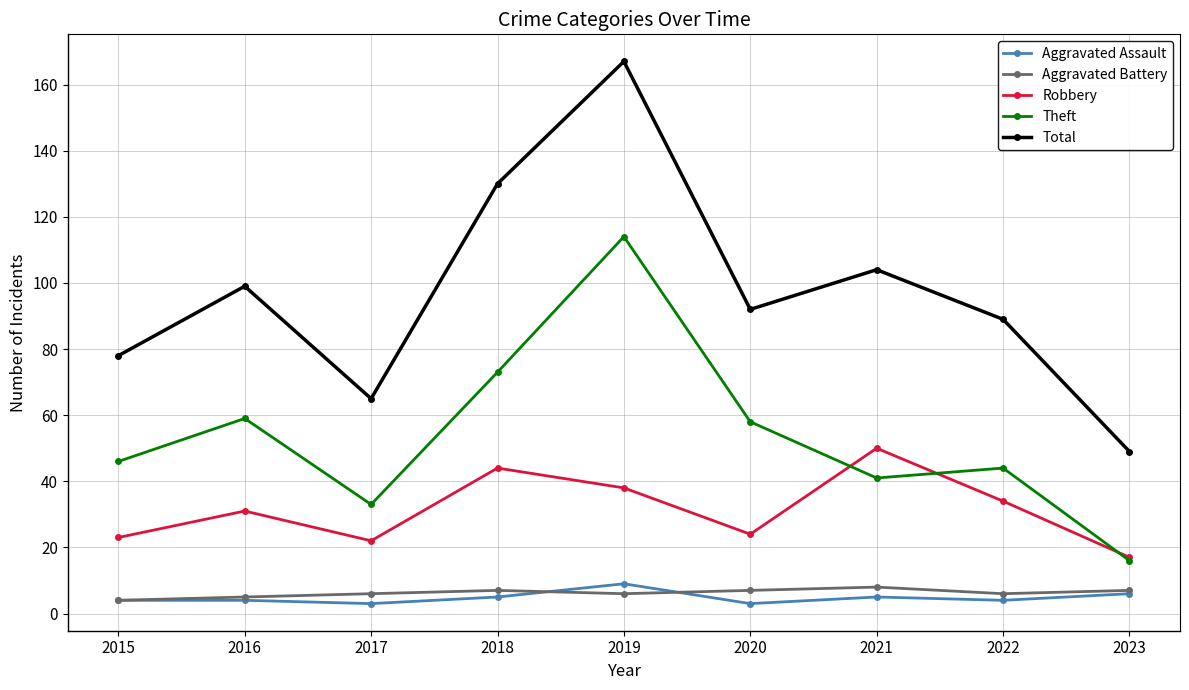

Which series has the largest range (max minus min)?

Total